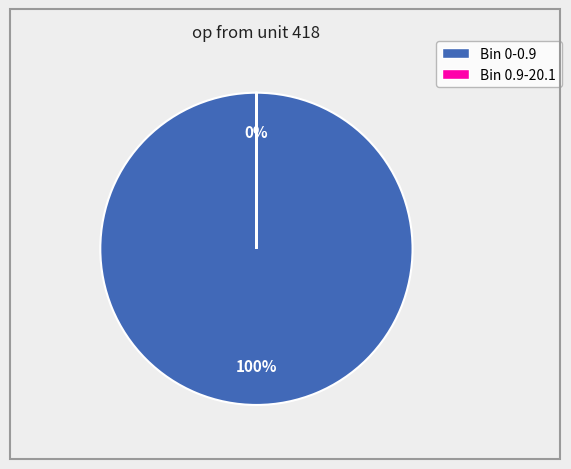

The Bin 0-0.9 (entries=999943) slice represents 100% of the pie. True or false?

True